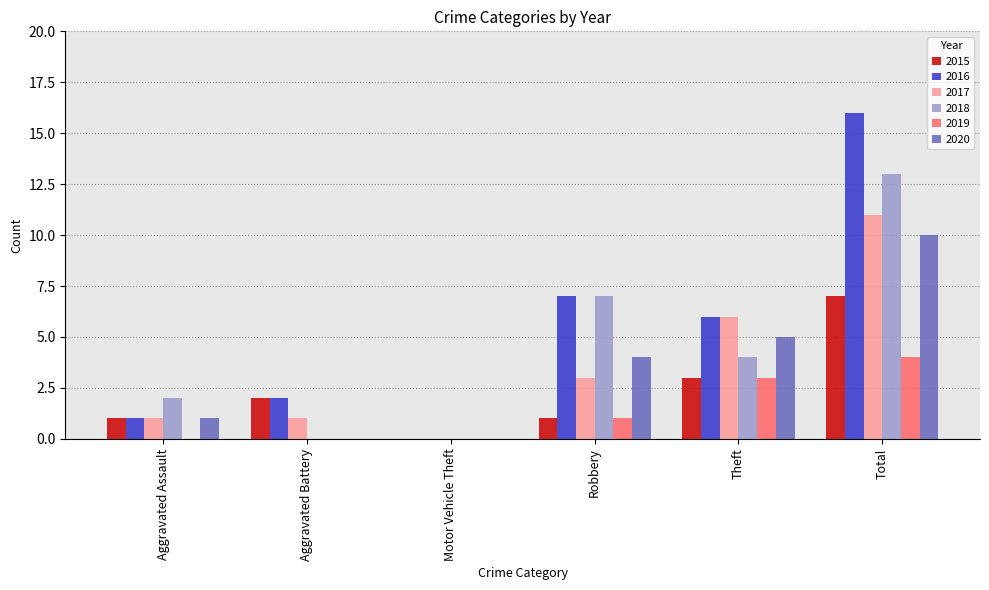

What is the greatest value displayed?

16